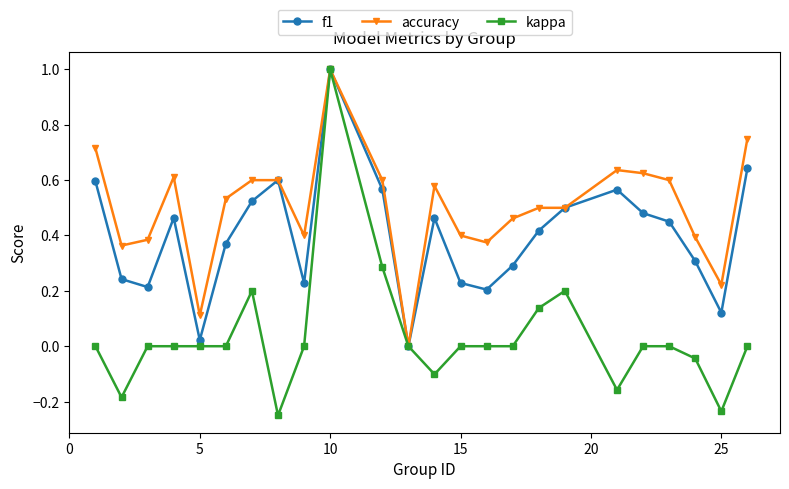

What is the greatest value displayed?

1.0